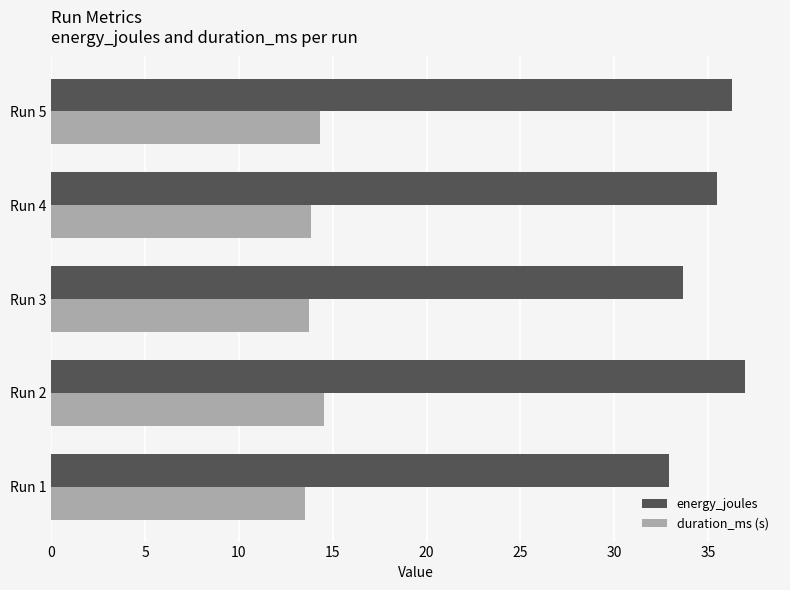

List the series in order of their overall mean, highest first.

energy_joules, duration_ms (s)